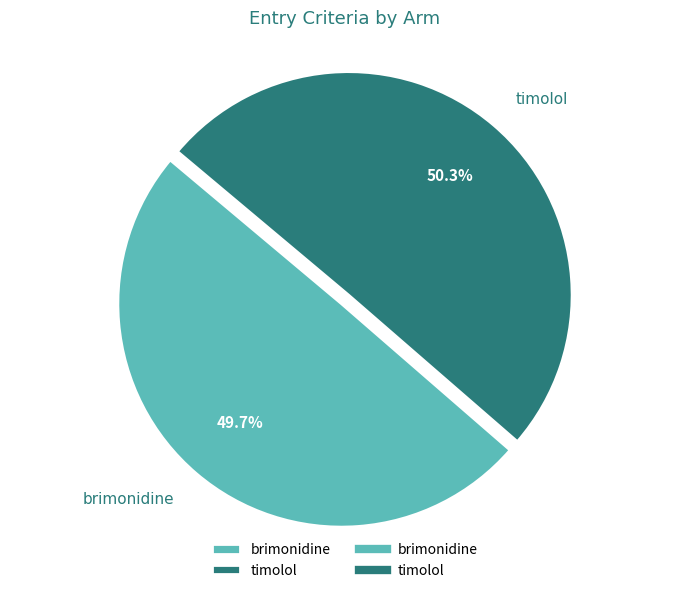

To the nearest percent, what portion does brimonidine represent?

50%